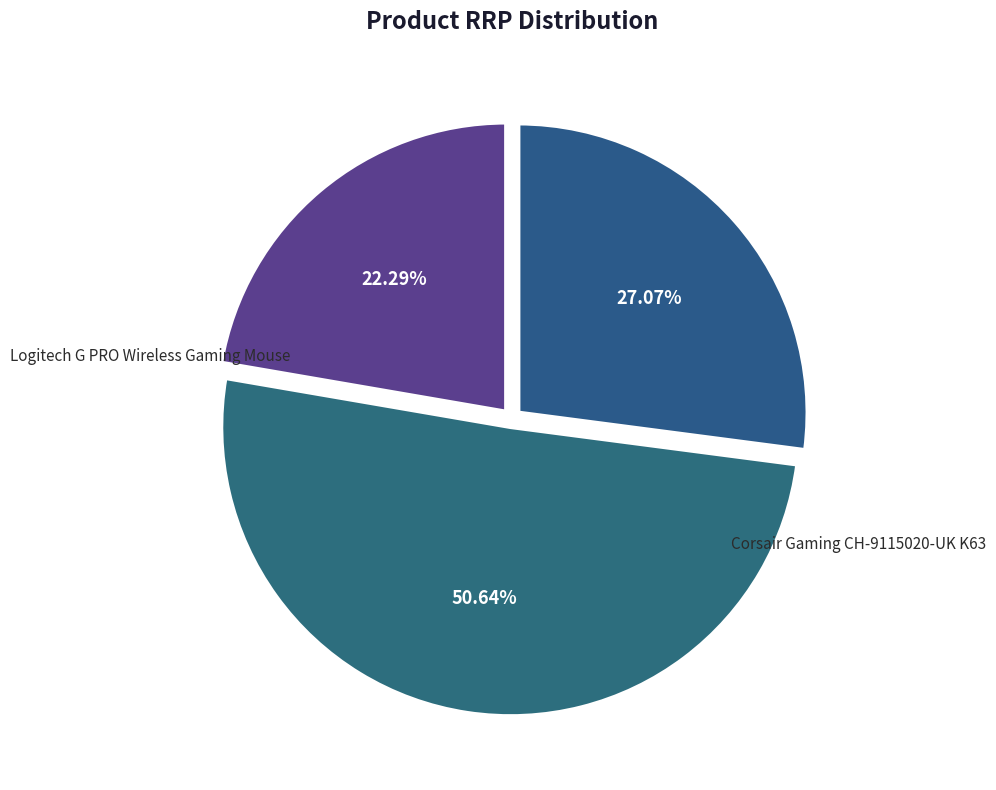

How many slices are in this pie chart?

3